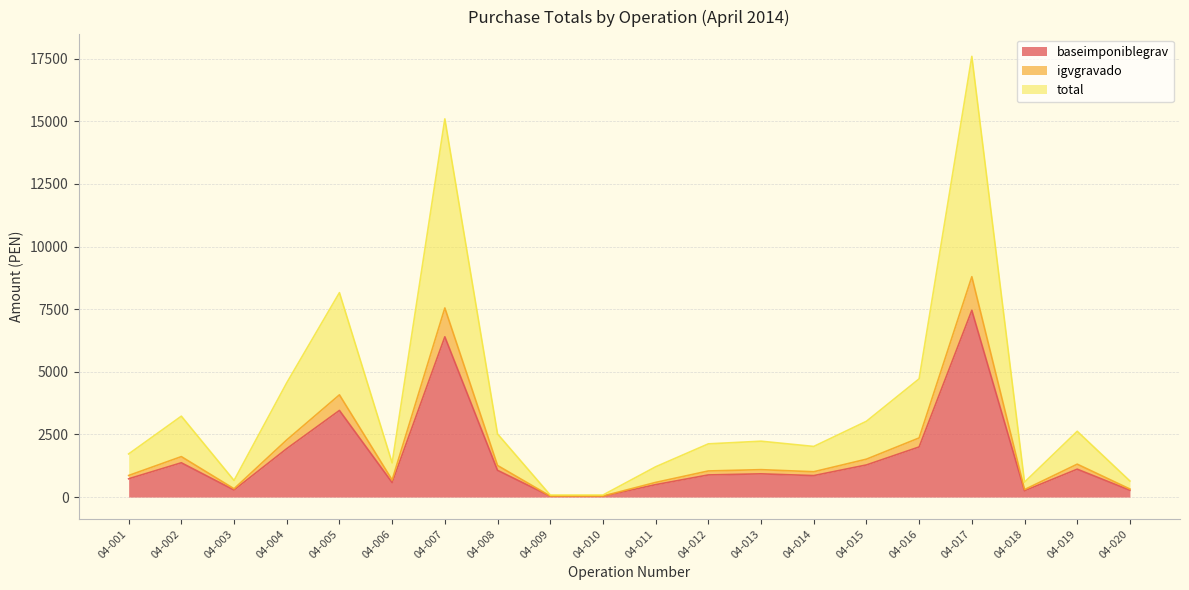

What are all the series names shown in the legend?

baseimponiblegrav, igvgravado, total